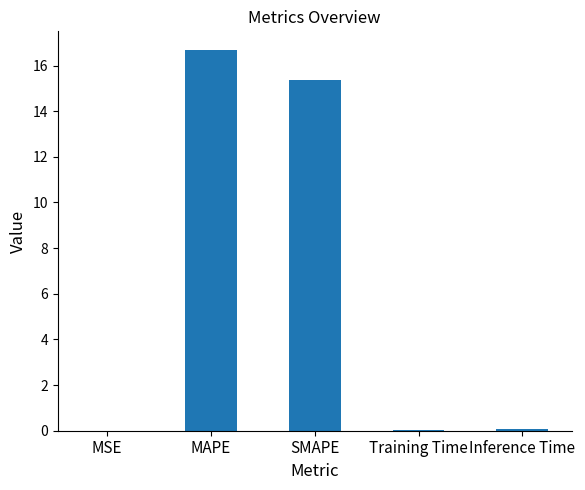

The value at MAPE is 3.5. True or false?

False